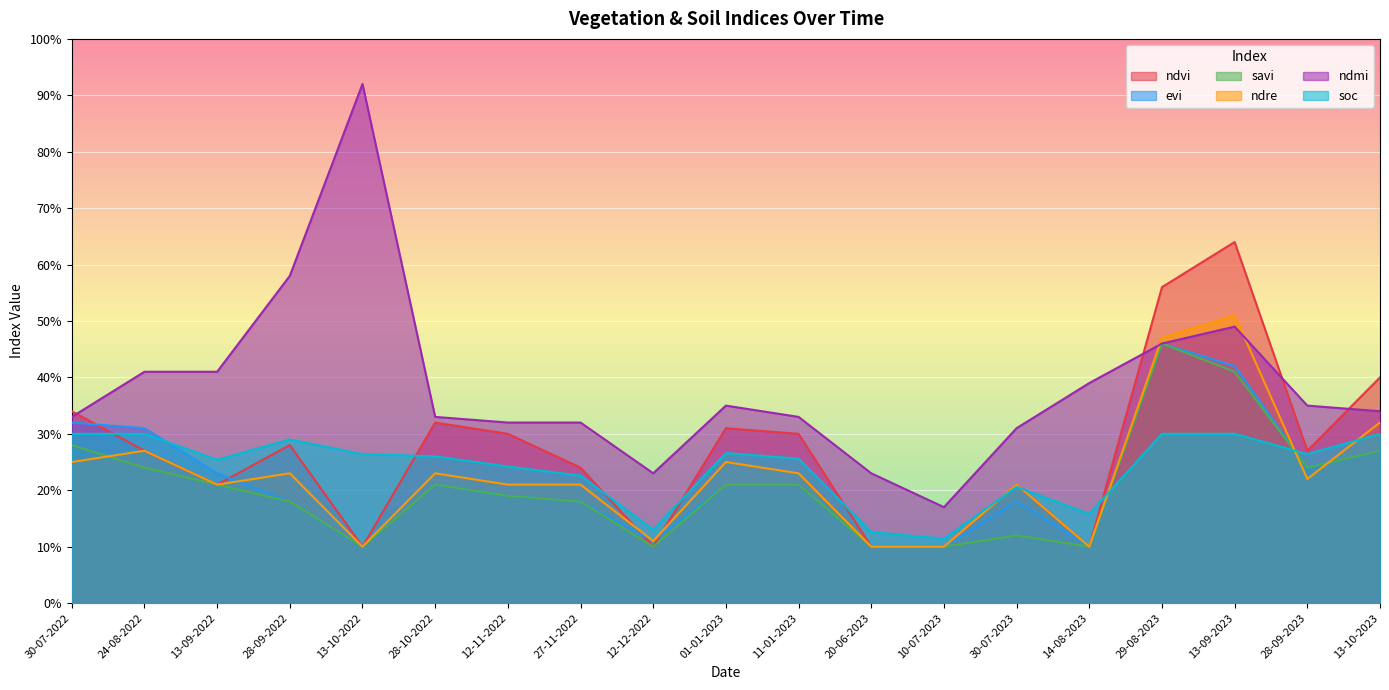

Reading left to right, list all the values displayed in this chart.

ndvi: 0.3	0.3	0.2	0.3	0.1	0.3	0.3	0.2	0.1	0.3	0.3	0.1	0.1	0.2	0.1	0.6	0.6	0.3	0.4
evi: 0.3	0.3	0.2	0.2	0.1	0.2	0.2	0.2	0.1	0.2	0.2	0.1	0.1	0.2	0.1	0.5	0.4	0.2	0.3
savi: 0.3	0.2	0.2	0.2	0.1	0.2	0.2	0.2	0.1	0.2	0.2	0.1	0.1	0.1	0.1	0.5	0.4	0.2	0.3
ndre: 0.2	0.3	0.2	0.2	0.1	0.2	0.2	0.2	0.1	0.2	0.2	0.1	0.1	0.2	0.1	0.5	0.5	0.2	0.3
ndmi: 0.3	0.4	0.4	0.6	0.9	0.3	0.3	0.3	0.2	0.3	0.3	0.2	0.2	0.3	0.4	0.5	0.5	0.3	0.3
soc: 0.3	0.3	0.3	0.3	0.3	0.3	0.2	0.2	0.1	0.3	0.3	0.1	0.1	0.2	0.2	0.3	0.3	0.3	0.3